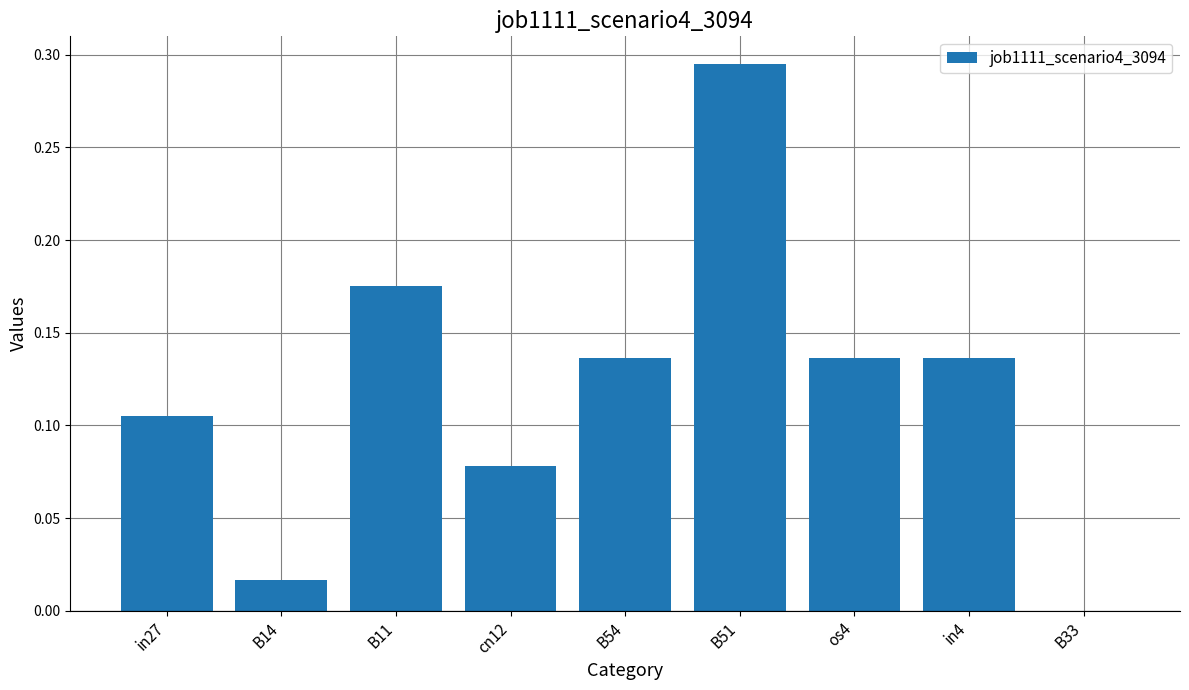

The value at cn12 is 0.0. True or false?

False